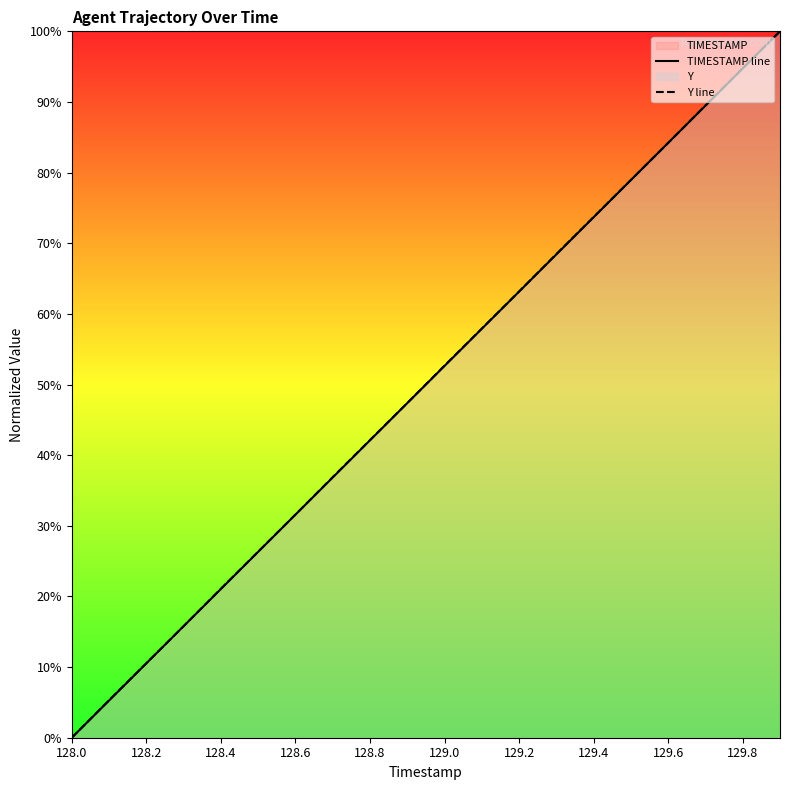

How many values in the TIMESTAMP line series exceed 52?

10